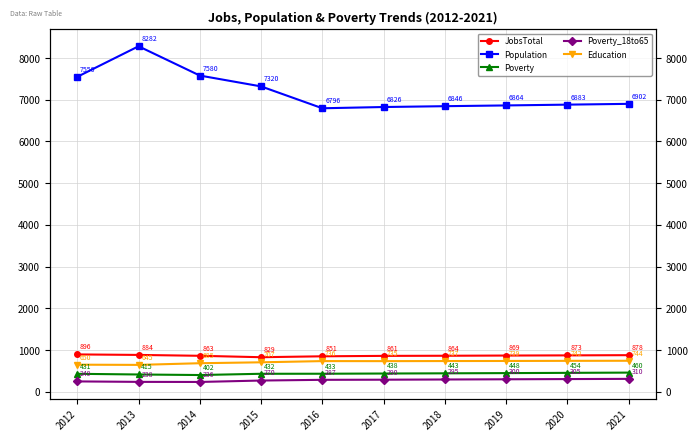

List the series in order of their peak value, lowest first.

Poverty_18to65, Poverty, Education, JobsTotal, Population